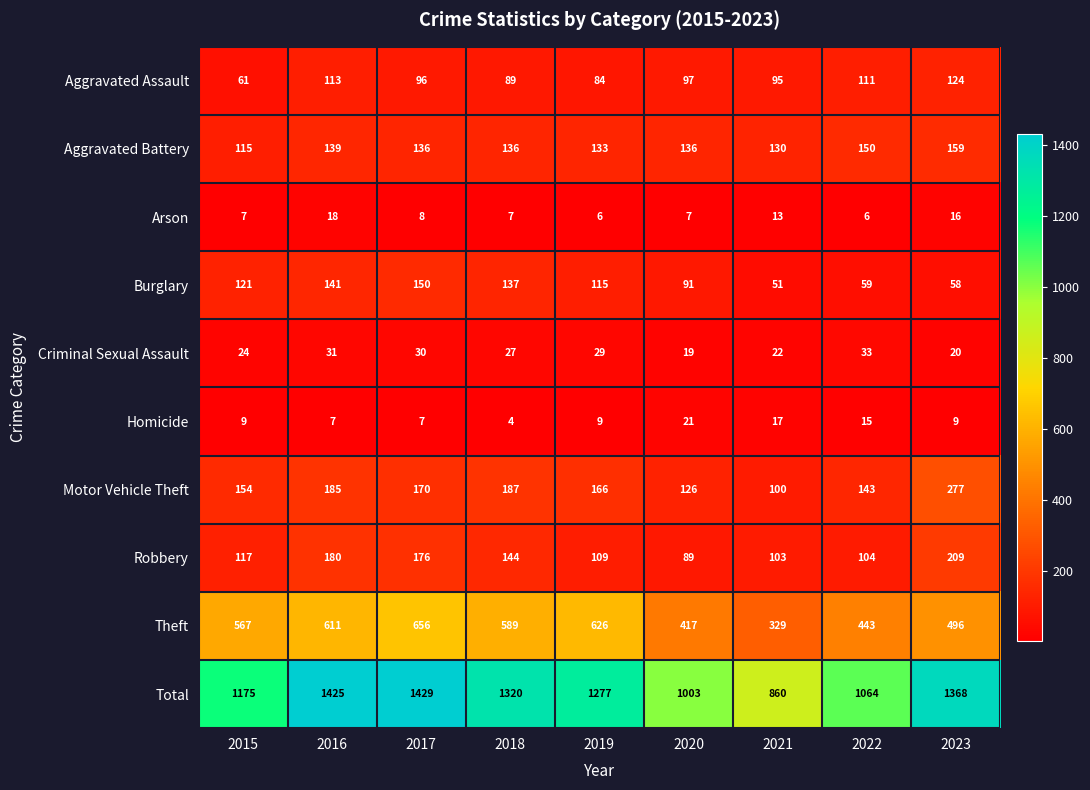

Rank the series at 2015 from highest to lowest value.

Total, Theft, Motor Vehicle Theft, Burglary, Robbery, Aggravated Battery, Aggravated Assault, Criminal Sexual Assault, Homicide, Arson